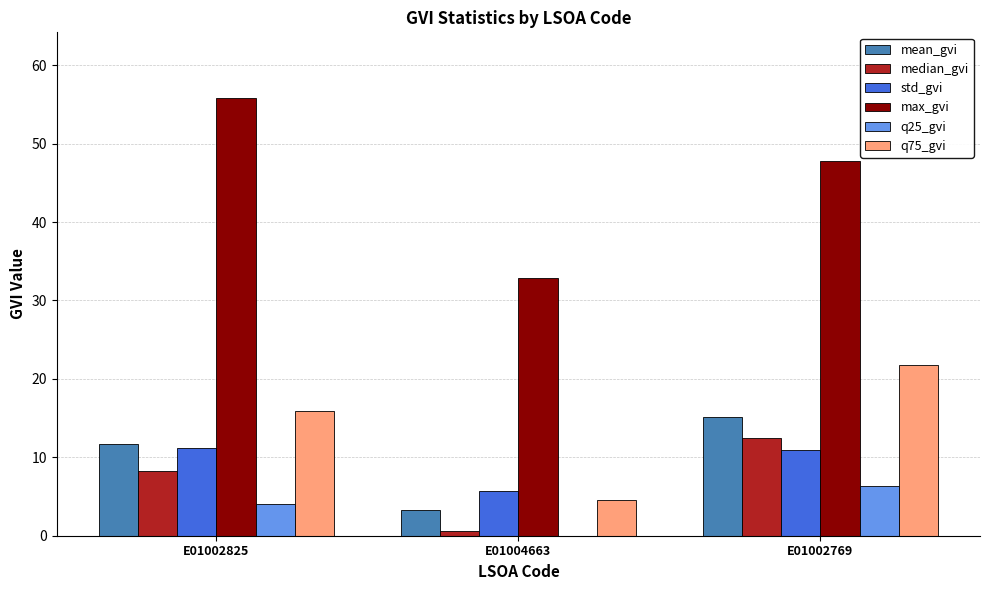

What is the sum of all std_gvi values?

27.9